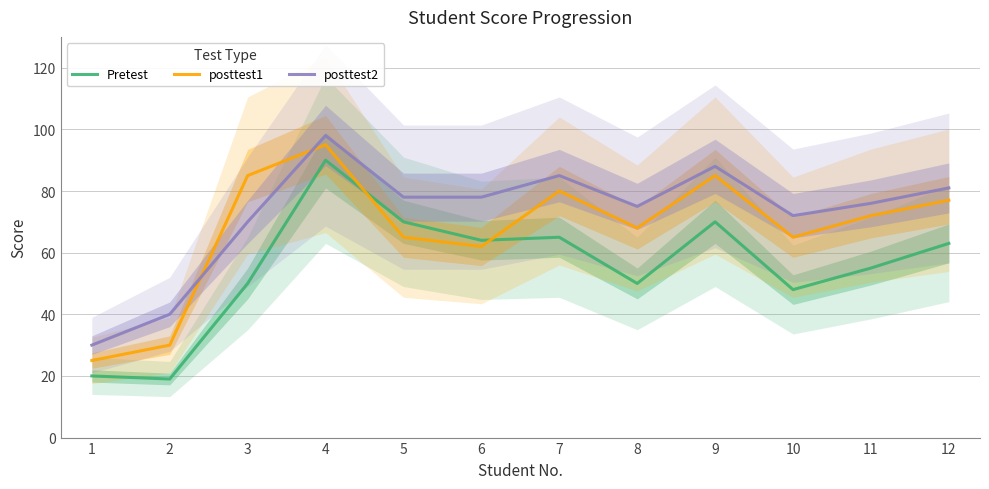

How many data points in posttest2 are above 78?

4